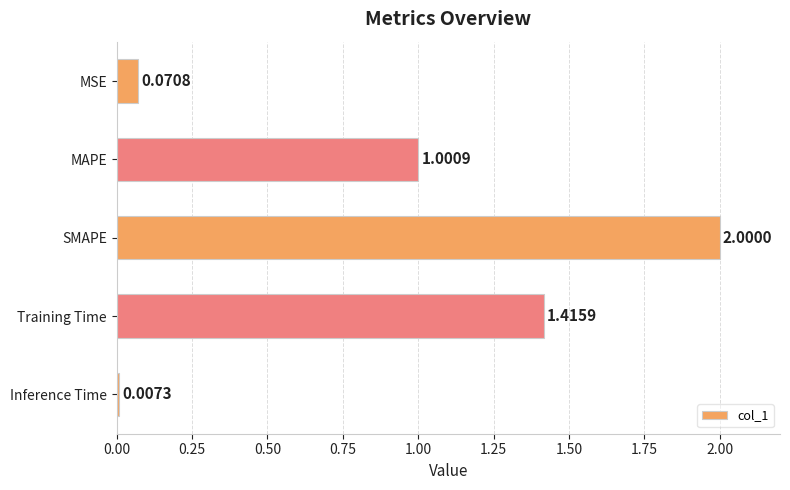

List the labels in order of value, largest first.

SMAPE, Training Time, MAPE, MSE, Inference Time